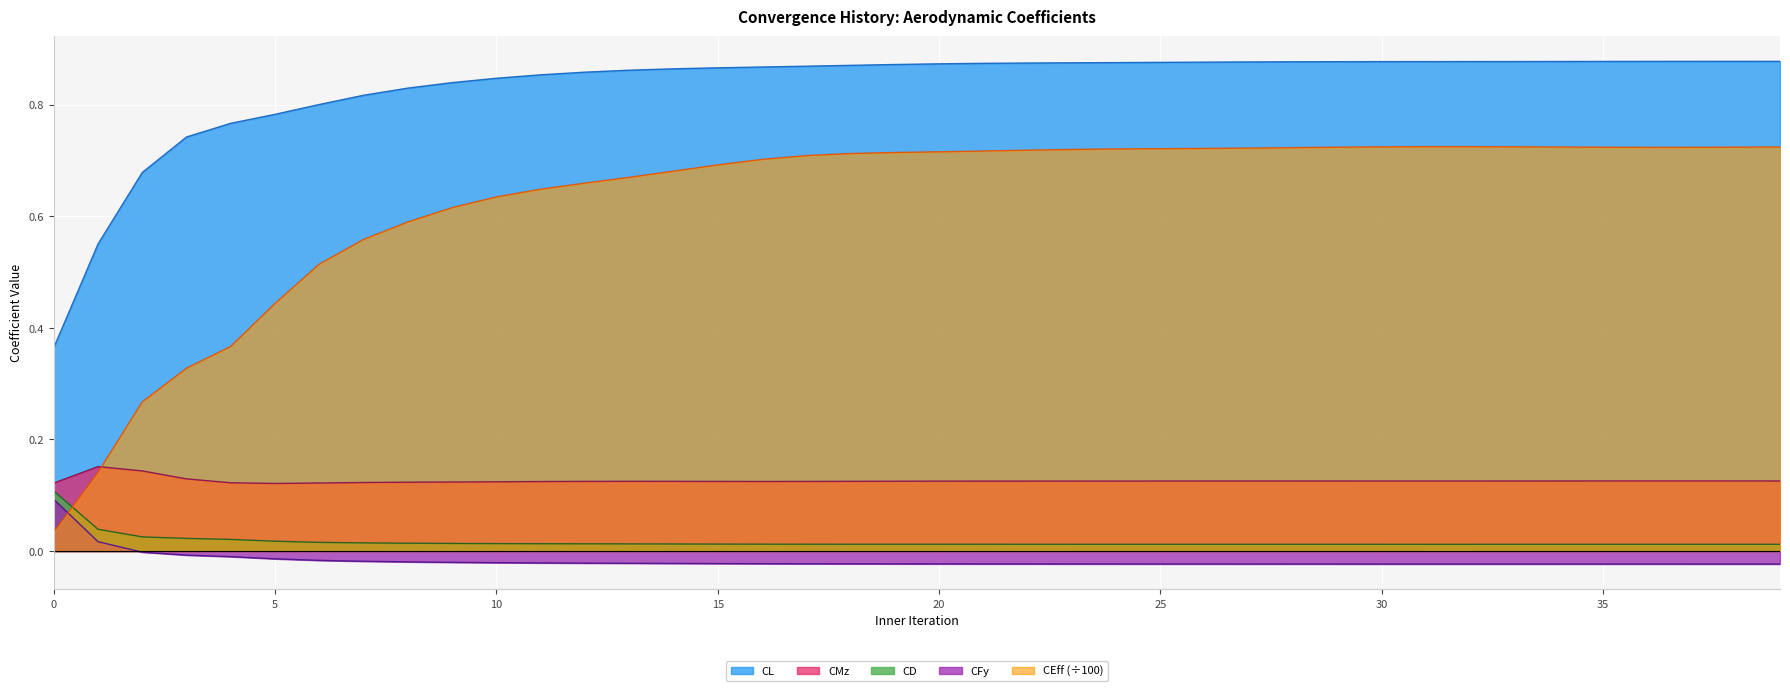

Where do CEff and CD first cross each other?

0 and 1